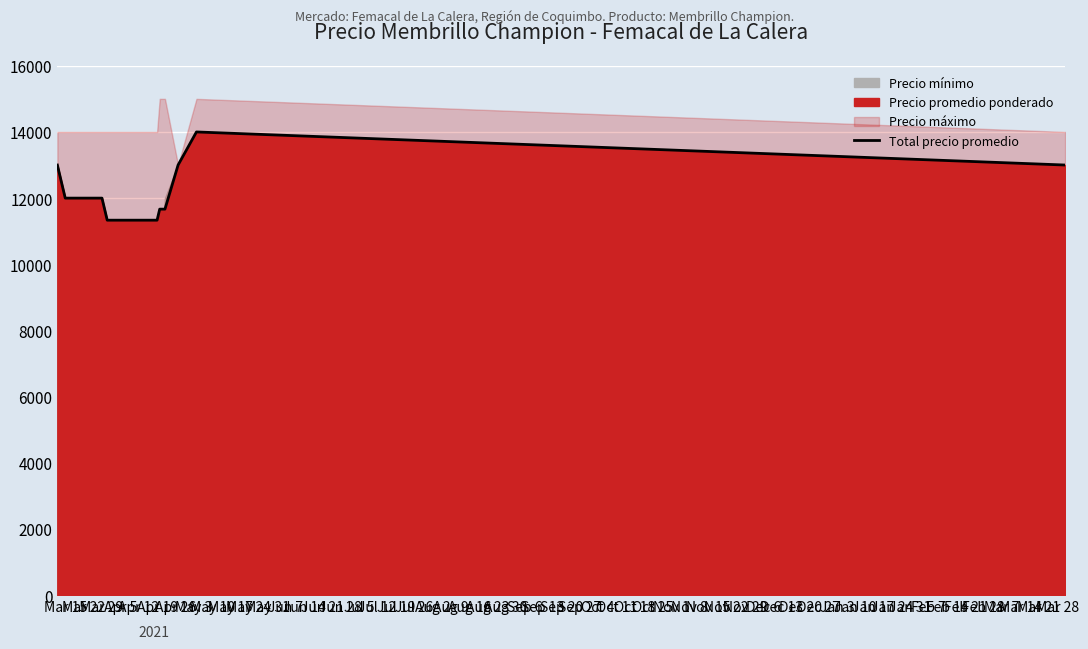

The value at Jun 7 is 21288. True or false?

False